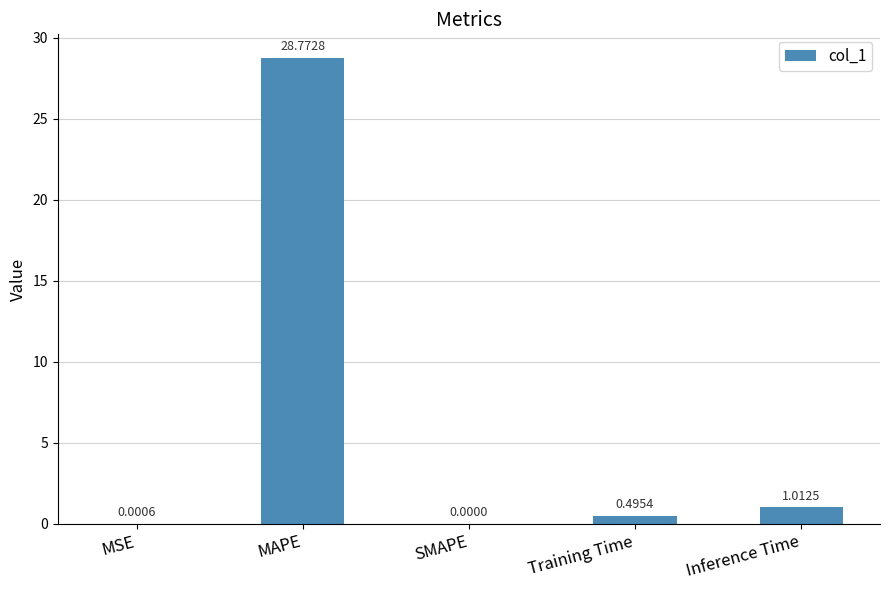

The chart shows a value of 16.8 at MAPE. True or false?

False